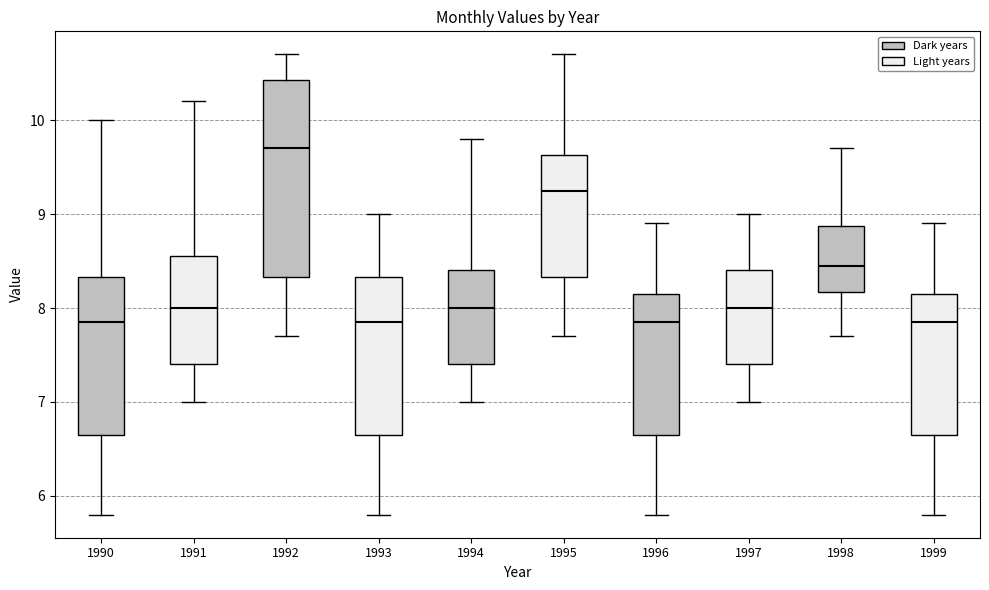

Reading left to right, transcribe this box plot: for each box, give where its median line is, the range the box spans, and where its two whiskers end, as read against the y-axis. The values are not printed on the chart, so give them approximately, as read against the axis.

1990: median 7.9, box 6.7 to 8.3, whiskers 5.8 to 10.0
1991: median 8.0, box 7.4 to 8.6, whiskers 7.0 to 10.2
1992: median 9.7, box 8.3 to 10.4, whiskers 7.7 to 10.7
1993: median 7.9, box 6.7 to 8.3, whiskers 5.8 to 9.0
1994: median 8.0, box 7.4 to 8.4, whiskers 7.0 to 9.8
1995: median 9.3, box 8.3 to 9.6, whiskers 7.7 to 10.7
1996: median 7.9, box 6.7 to 8.2, whiskers 5.8 to 8.9
1997: median 8.0, box 7.4 to 8.4, whiskers 7.0 to 9.0
1998: median 8.5, box 8.2 to 8.9, whiskers 7.7 to 9.7
1999: median 7.9, box 6.7 to 8.2, whiskers 5.8 to 8.9